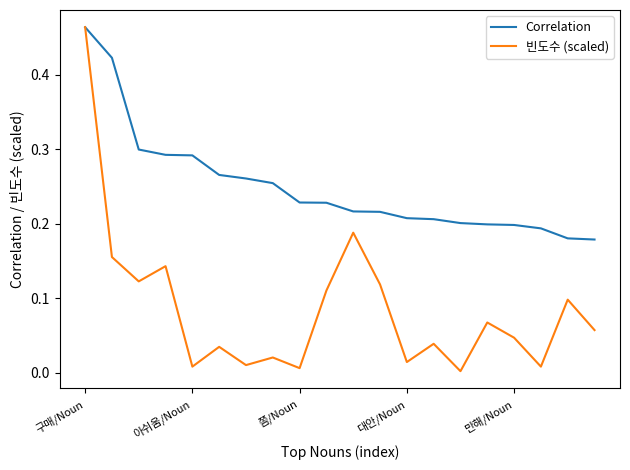

List the series in order of their overall mean, highest first.

Correlation, 빈도수 (scaled)